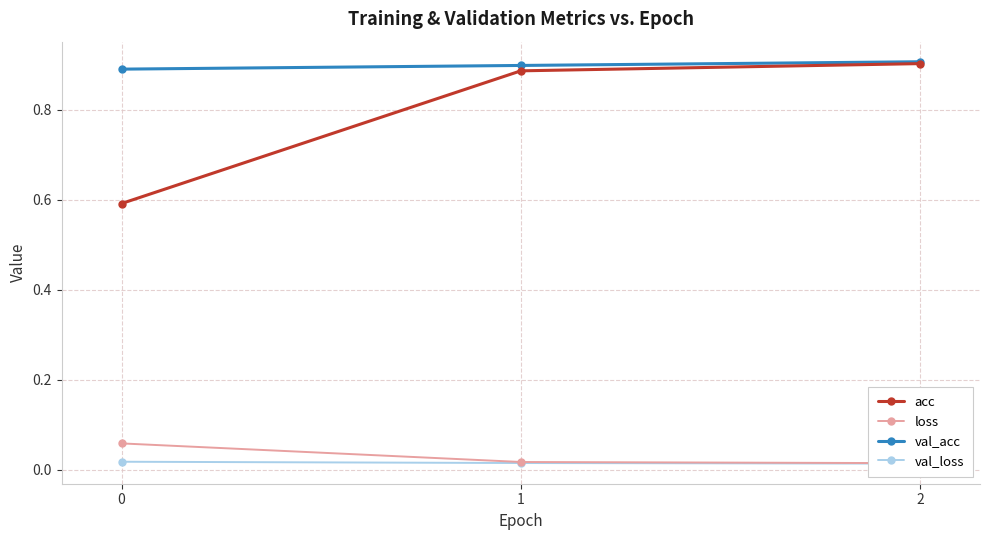

Count the number of categories in the chart.

3